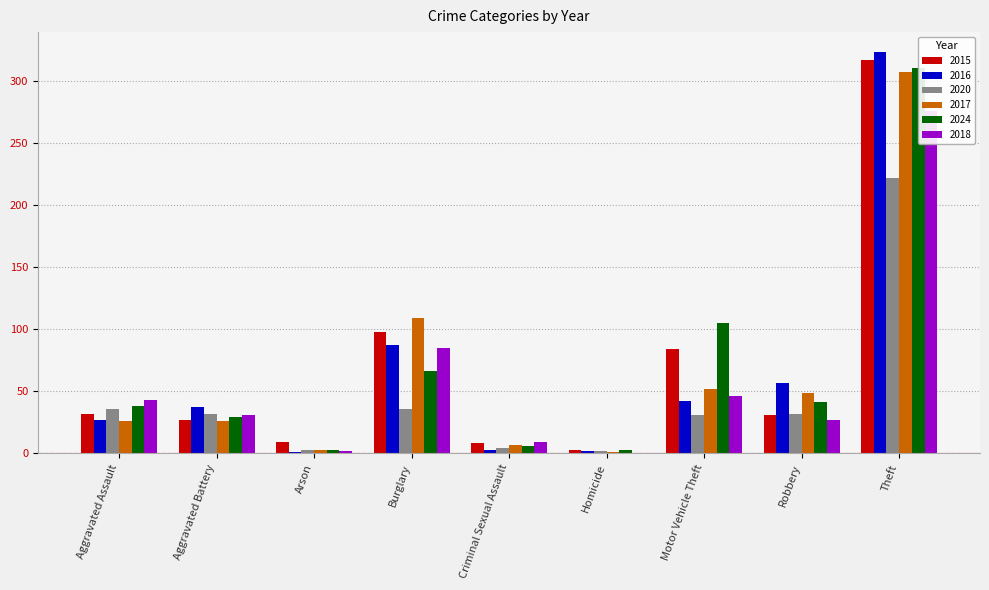

Is the value of 2018 at Aggravated Battery greater than the value of 2017 at Criminal Sexual Assault?

Yes